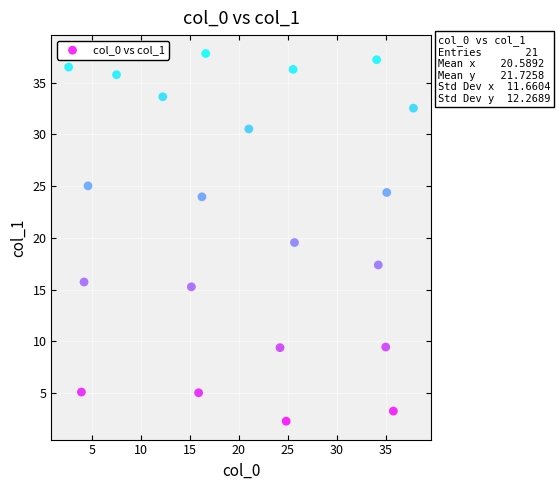

What Y value in the scatter plot is closest to 20?

19.6